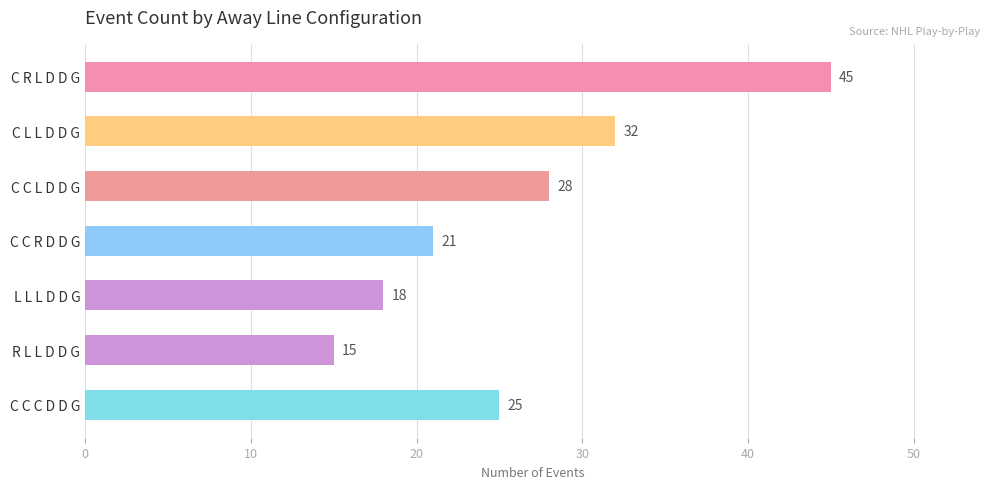

How many bars are there in total?

7